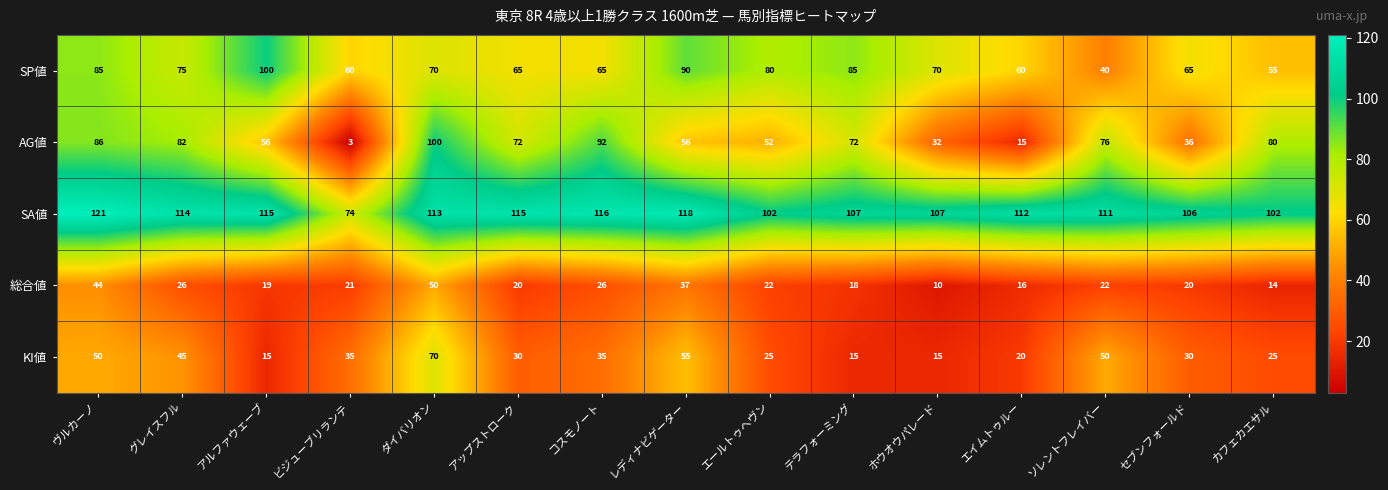

Which series changed the most between ダイバリオン and カフェカエサル?

KI値